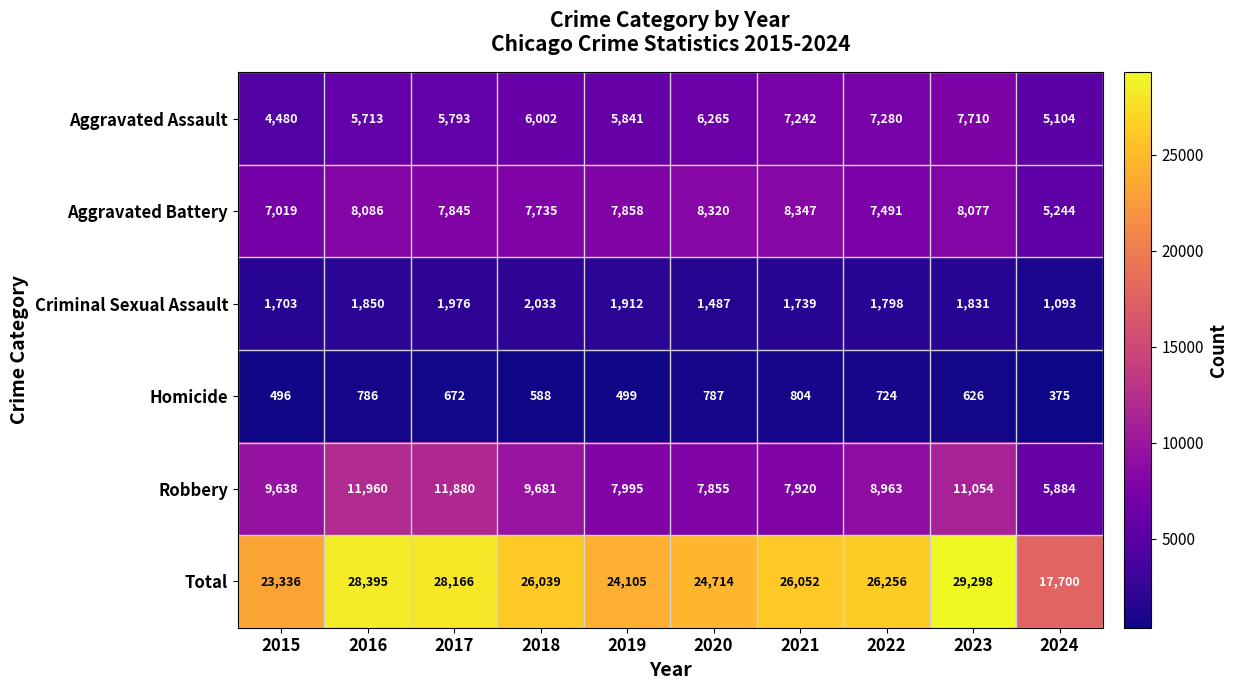

At which label is Aggravated Assault closest to 6095?

2018